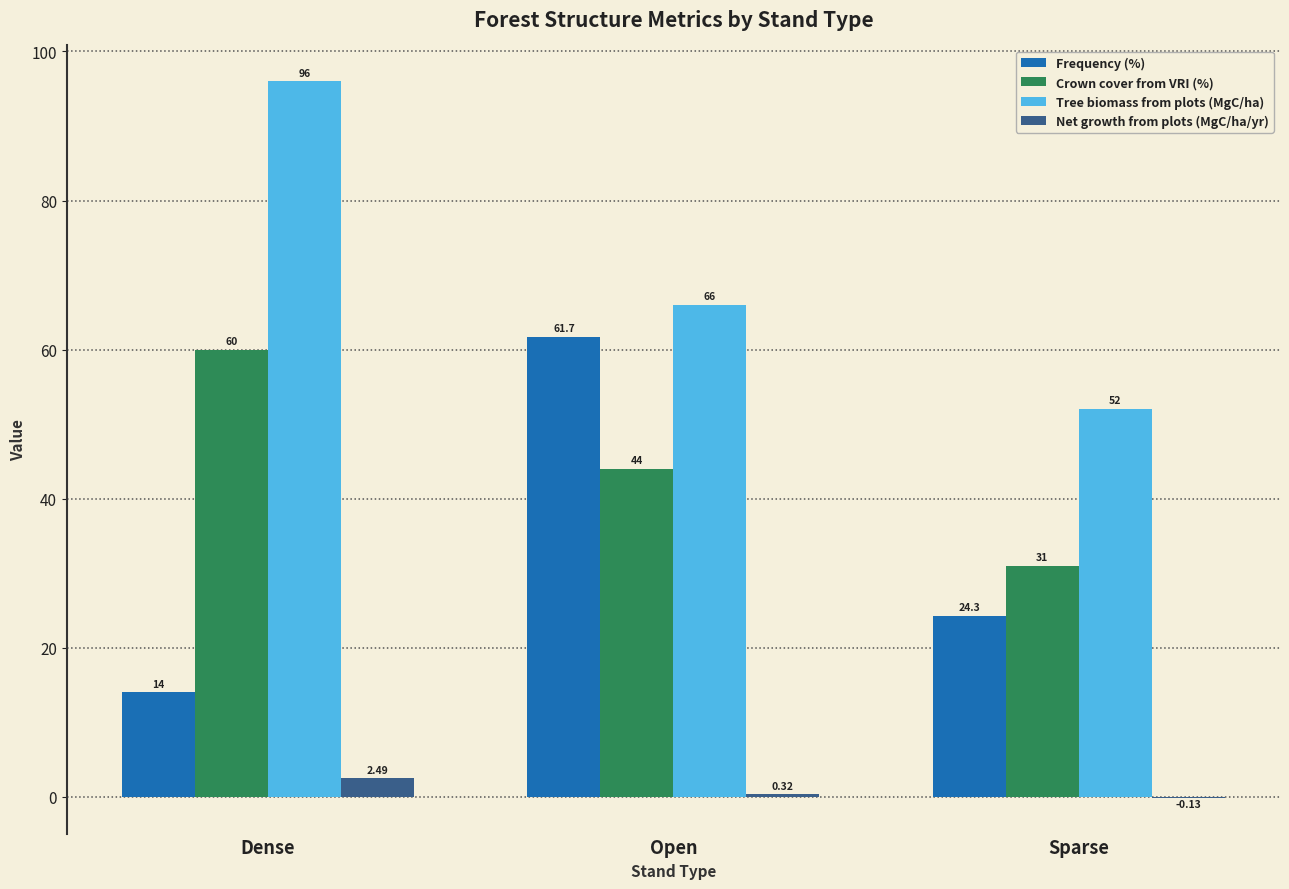

Does the chart contain stacked bars?

No